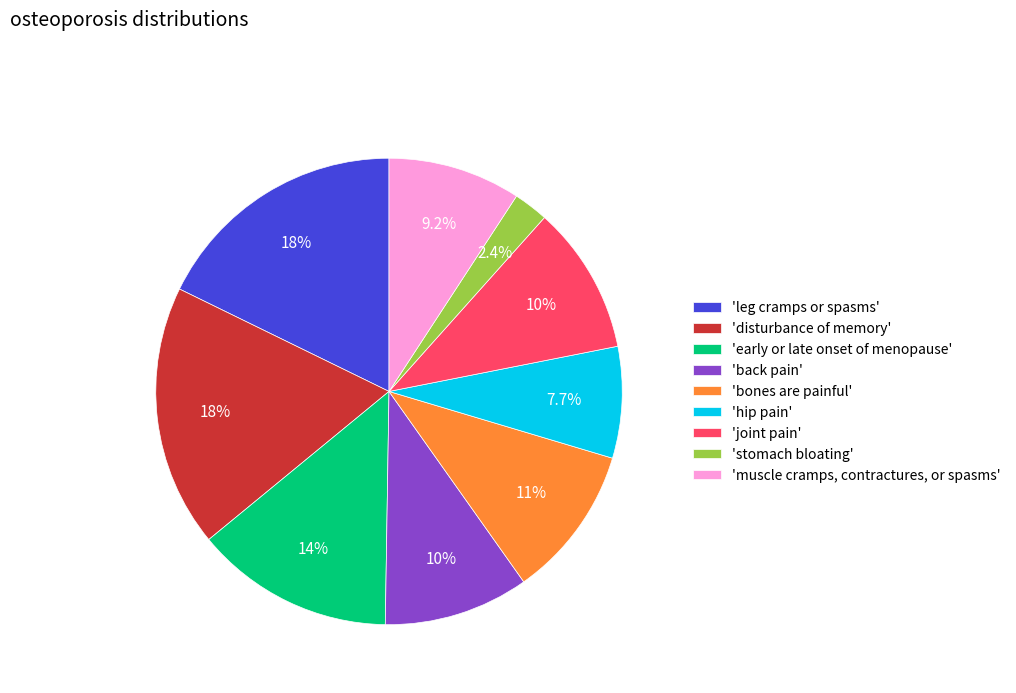

What is the ratio of the value at 'joint pain' to the value at 'leg cramps or spasms'?

0.6